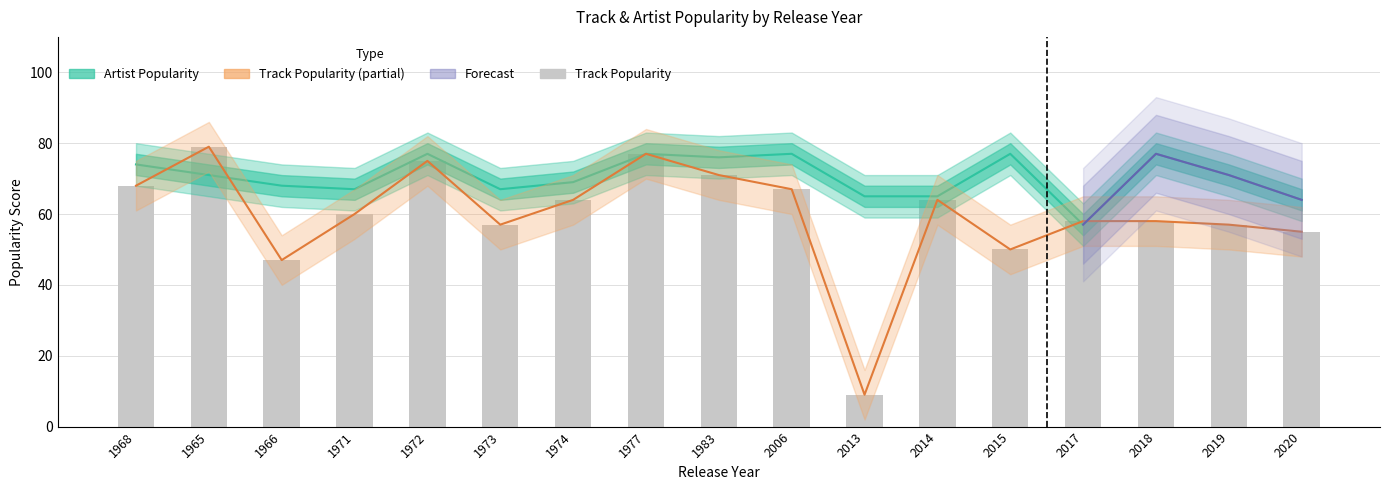

What is the difference between the second highest and minimum values in the Artist Popularity series?

20